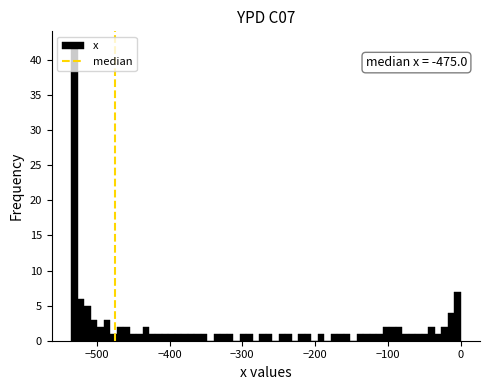

Read against the x-axis, roughly where is the centre of the tallest bar?

-530